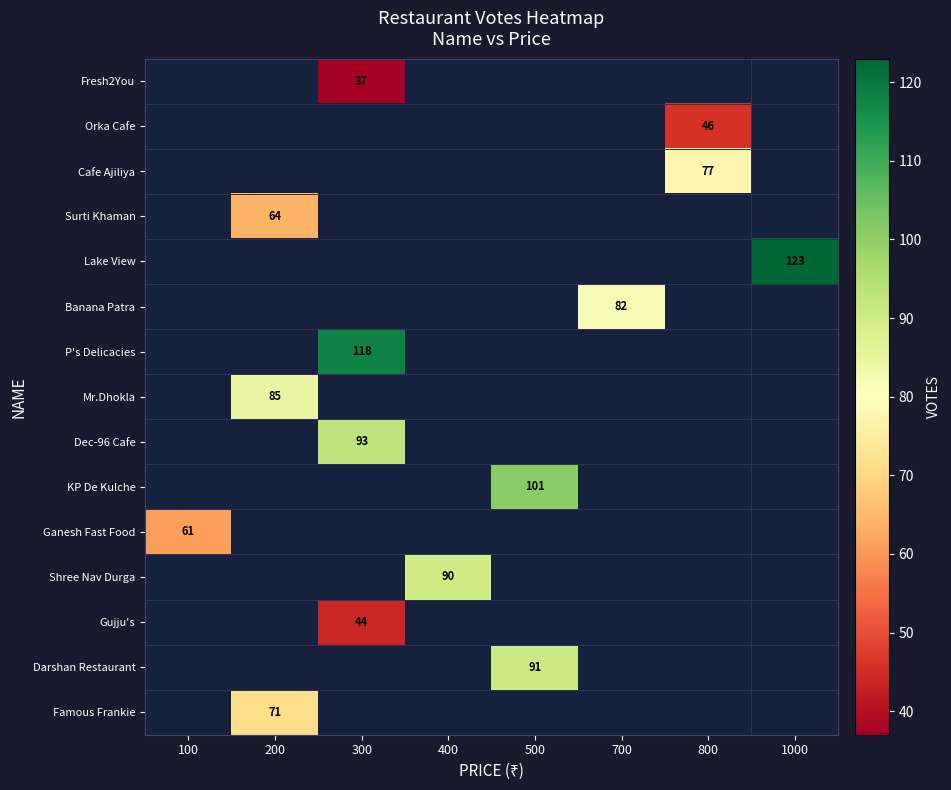

Which label corresponds to the largest value in the chart?

1000